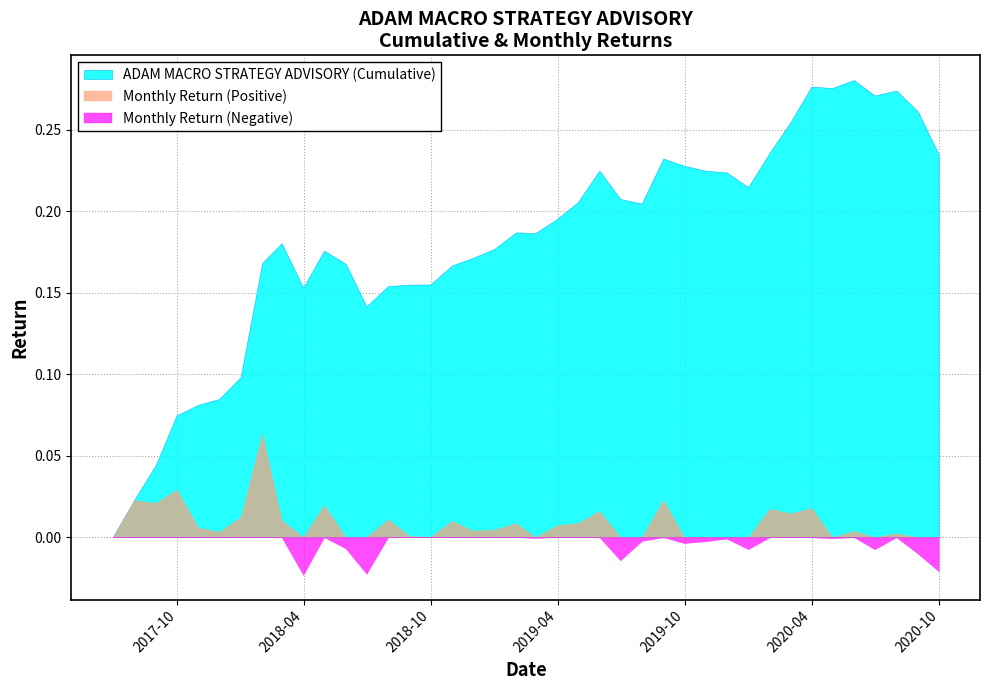

True or false: Monthly Return and ADAM MACRO STRATEGY ADVISORY intersect in this chart.

False